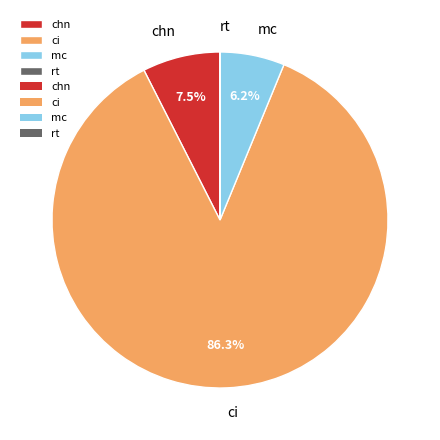

Combined, do ci and mc account for over 50%?

Yes